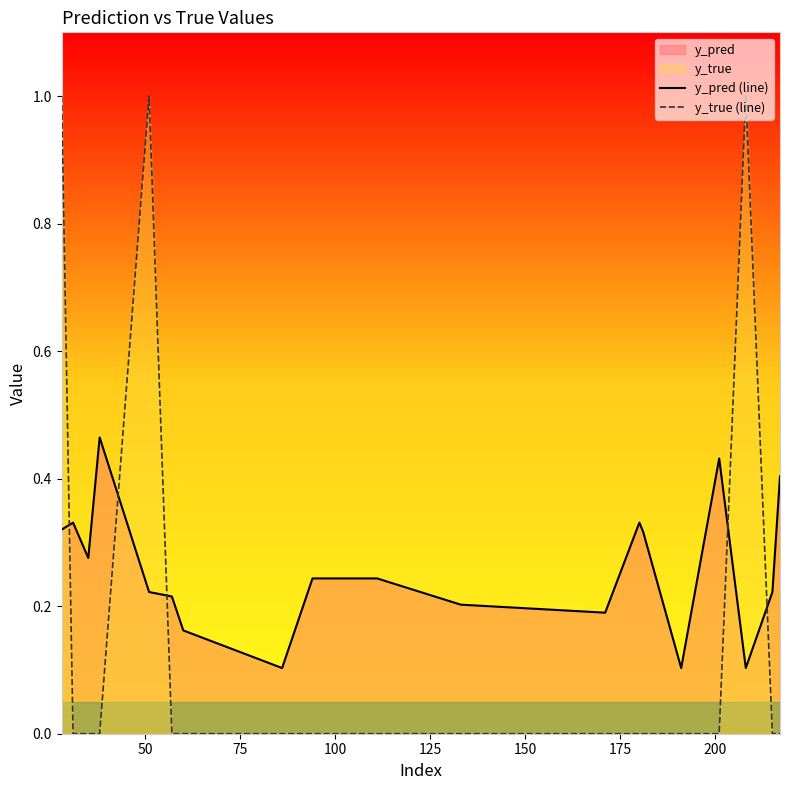

How many intersections are there between y_pred (line) and y_true (line)?

5